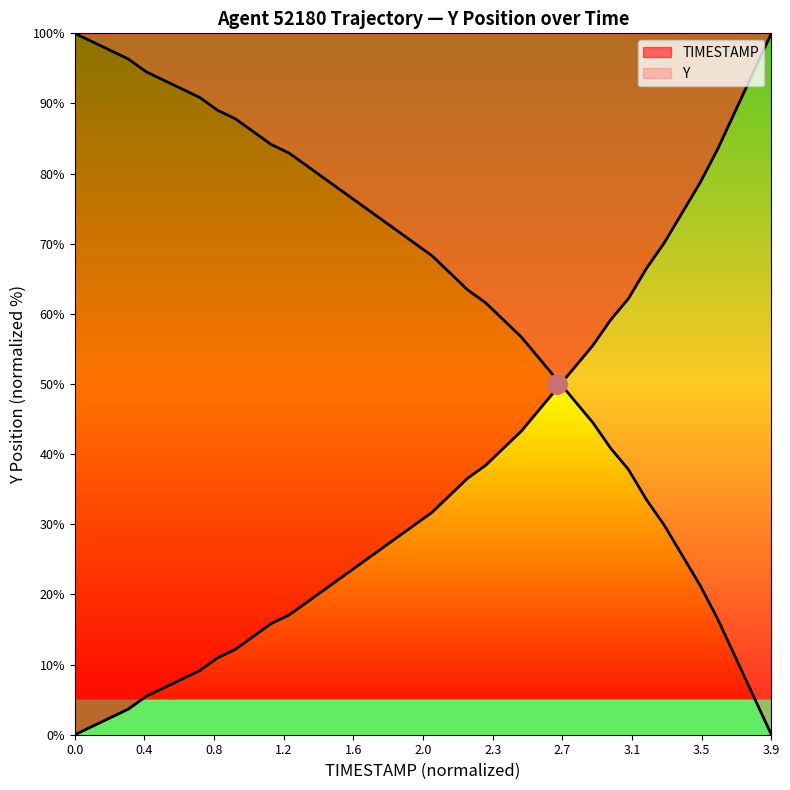

How many lines are shown in the chart?

2